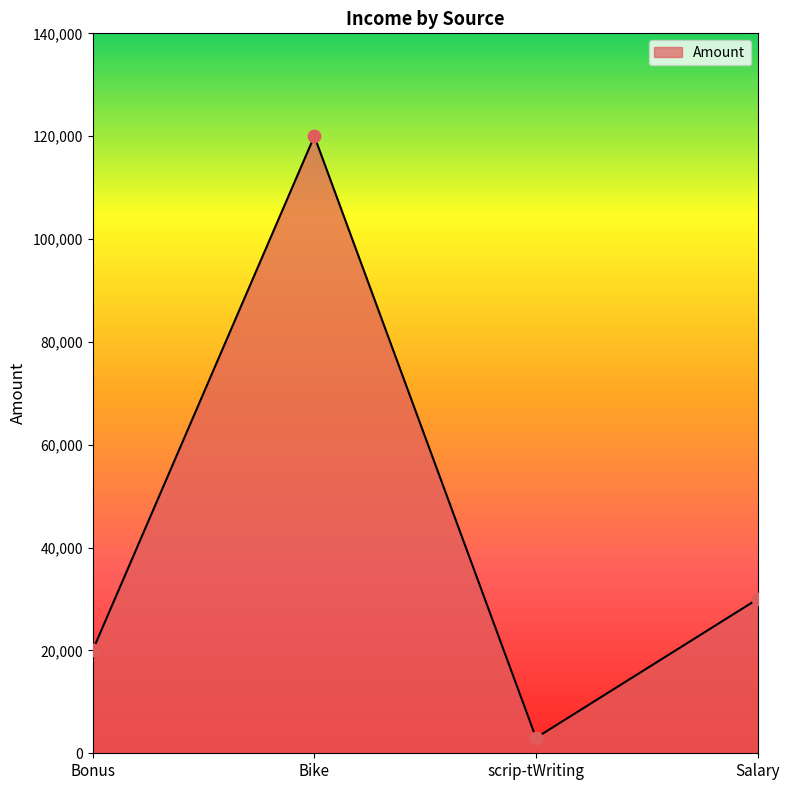

What is the ratio of the value at Salary to the value at scrip-tWriting?

10.0